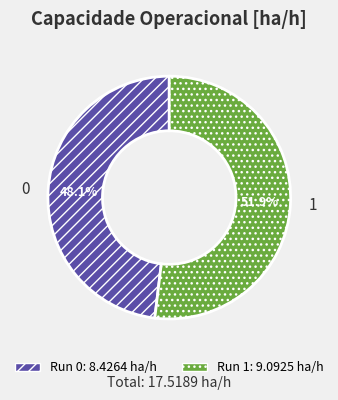

What is the total percentage of 0 and 1?

100.0%